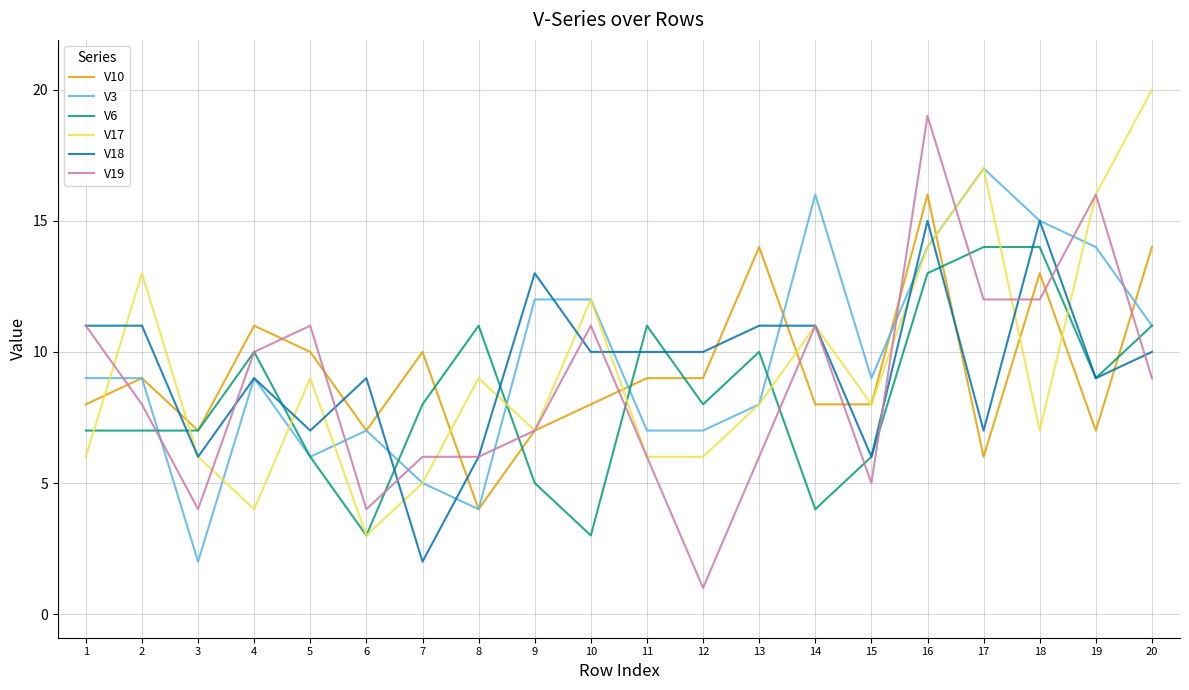

Which series has the largest total across all categories?

V3